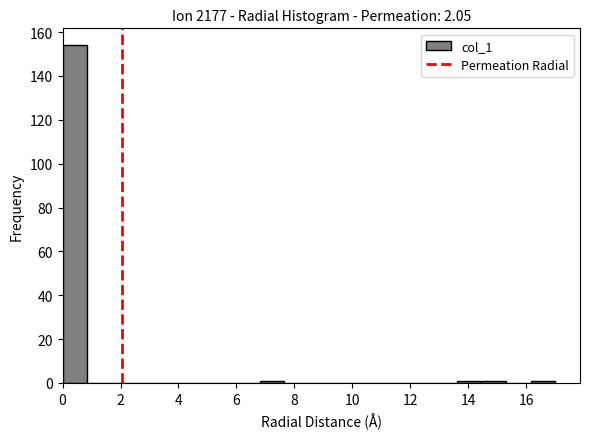

Over which range of the x-axis is the bar tallest?

0.00 to 0.85